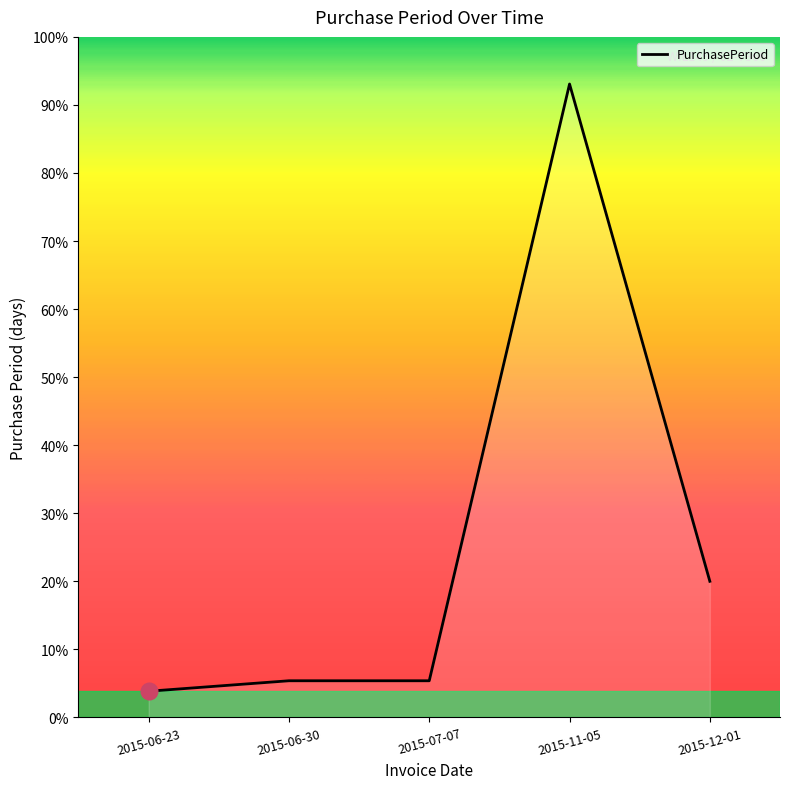

At which label does the data first exceed 7?

2015-11-05